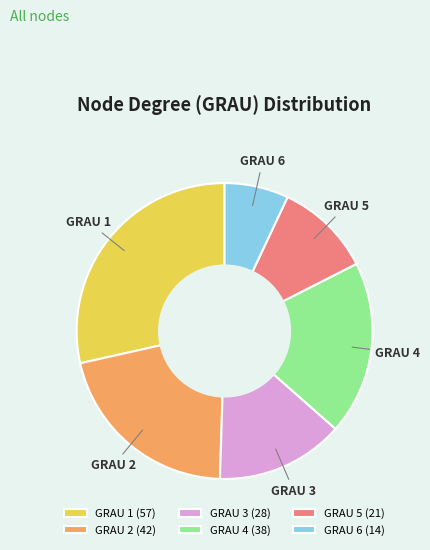

Approximately how many times larger is the value at GRAU 1 compared to GRAU 2?

1.4